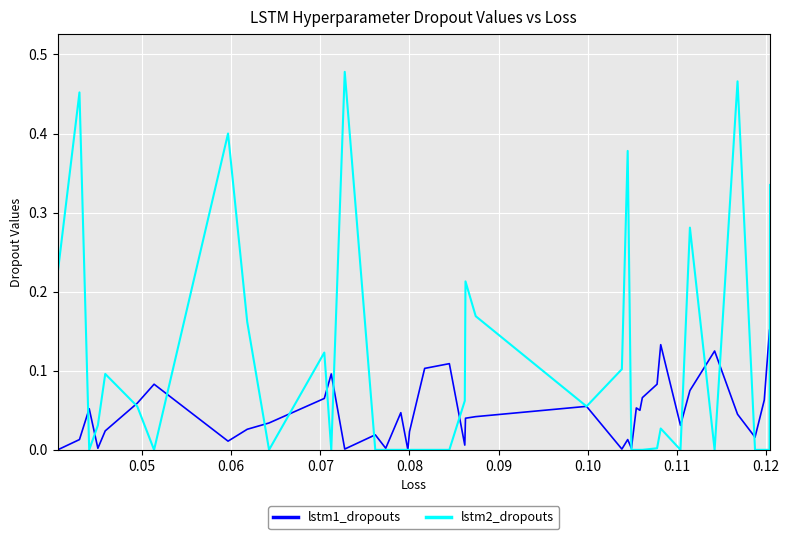

Which series has the largest total across all categories?

lstm2_dropouts